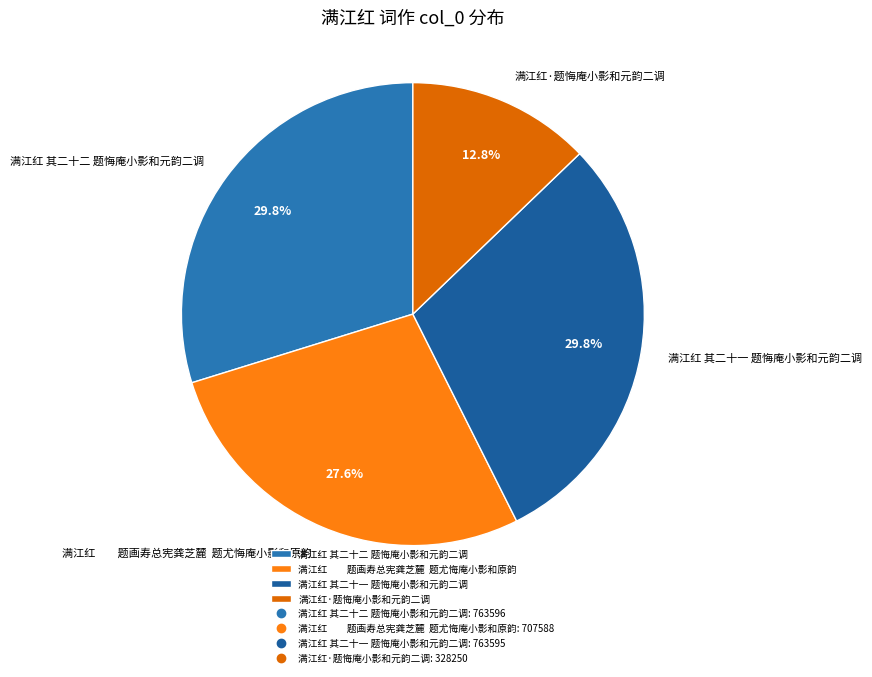

What is the ratio of the value at 满江红·题悔庵小影和元韵二调 to the value at 满江红 其二十一 题悔庵小影和元韵二调?

0.4